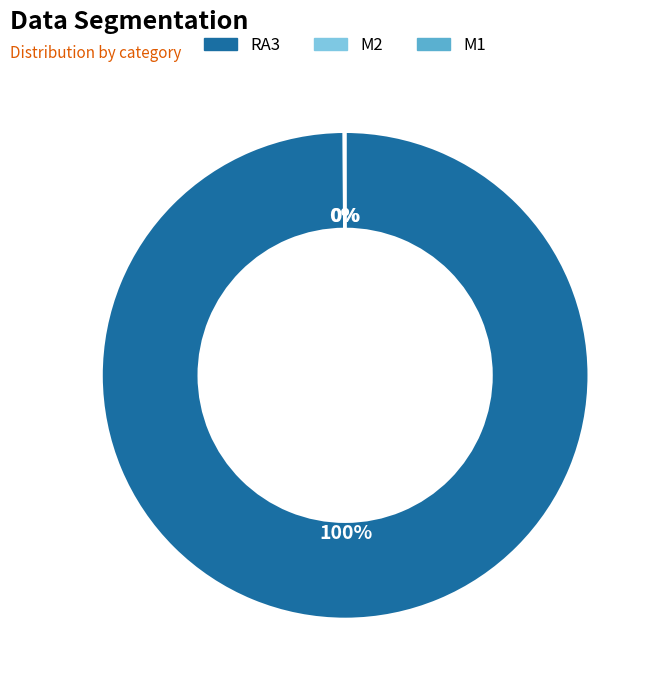

To the nearest percent, what portion does RA3 represent?

100%